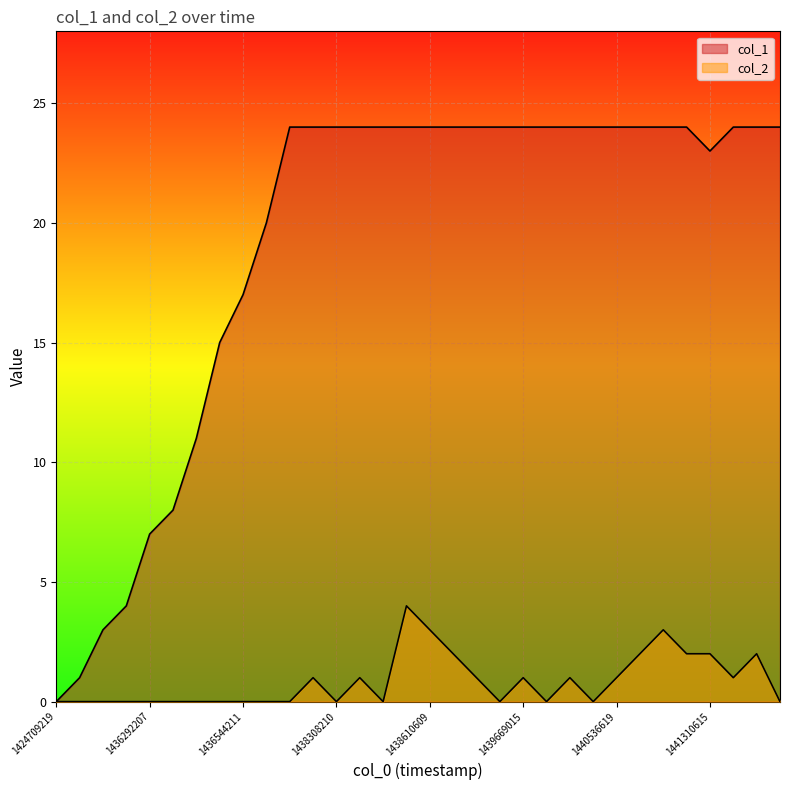

True or false: col_2 and col_1 cross at least once.

False